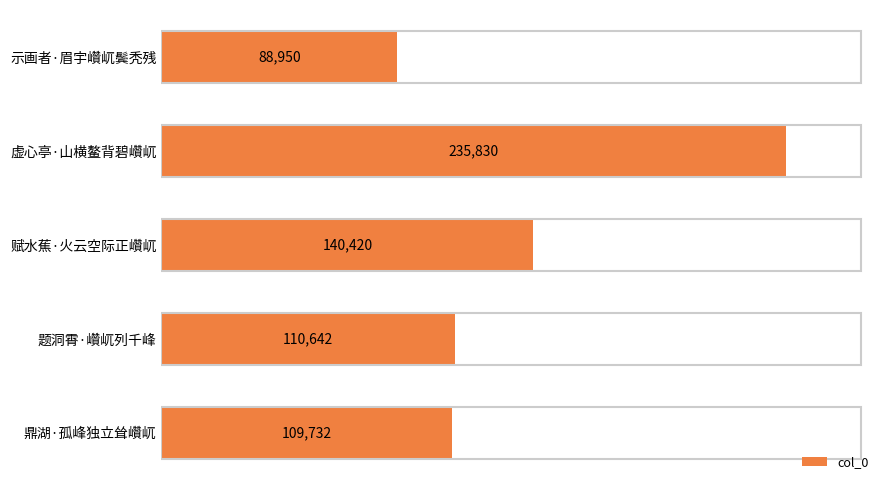

How many bars are there in total?

5